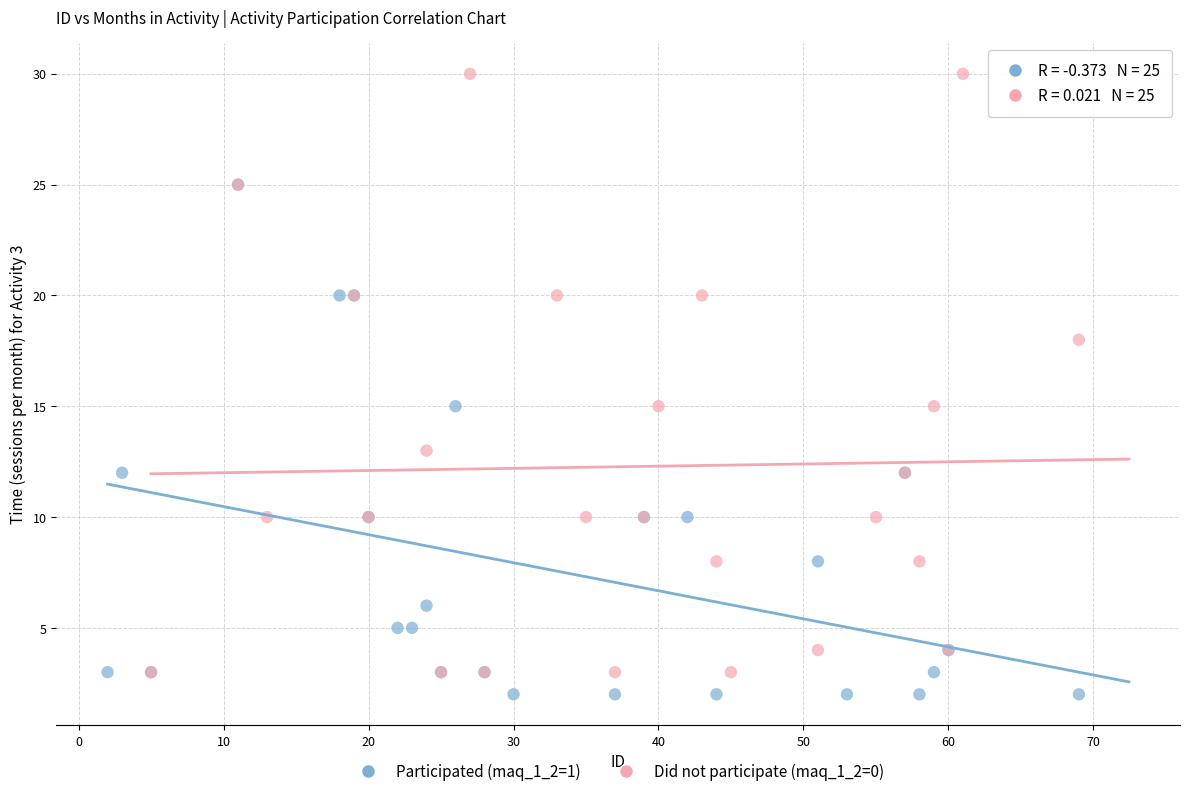

Which series reaches the minimum Y coordinate?

Participated (maq_1_2=1)